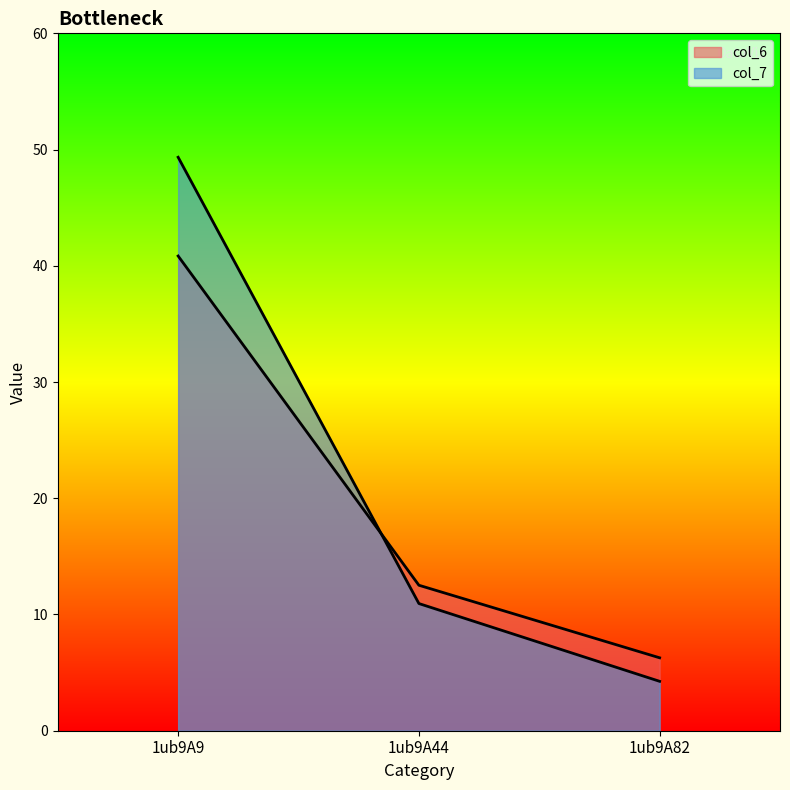

Which category has the lowest value in the col_6 series?

1ub9A82